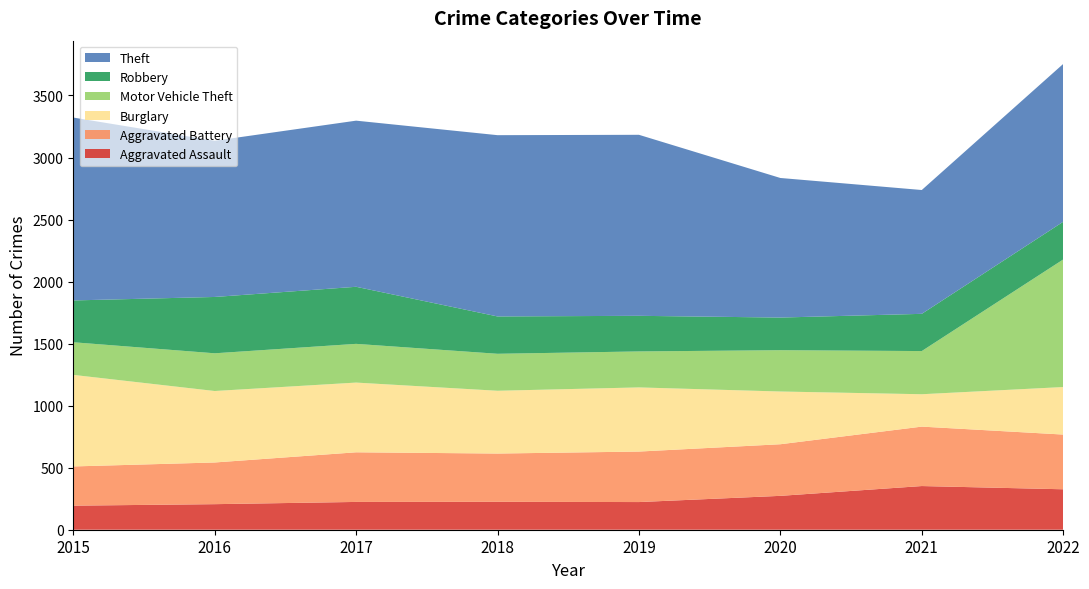

Reading left to right, list all the values displayed in this chart.

Aggravated Assault: 2015=194	2016=206	2017=224	2018=225	2019=223	2020=273	2021=352	2022=326
Aggravated Battery: 2015=316	2016=336	2017=400	2018=389	2019=407	2020=416	2021=479	2022=441
Burglary: 2015=738	2016=576	2017=562	2018=506	2019=517	2020=425	2021=261	2022=383
Motor Vehicle Theft: 2015=263	2016=304	2017=312	2018=298	2019=290	2020=333	2021=348	2022=1028
Robbery: 2015=337	2016=454	2017=460	2018=301	2019=287	2020=263	2021=300	2022=304
Theft: 2015=1474	2016=1259	2017=1339	2018=1461	2019=1459	2020=1125	2021=998	2022=1272